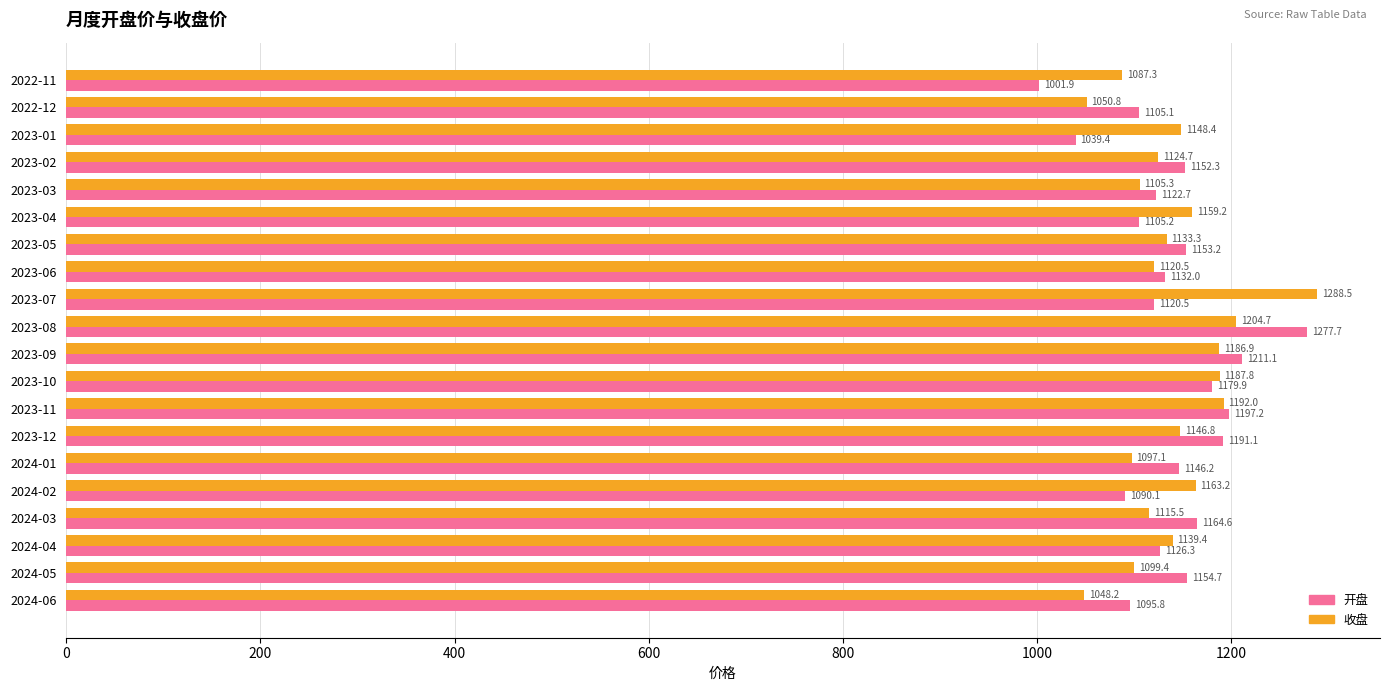

How many series are shown in this chart?

2